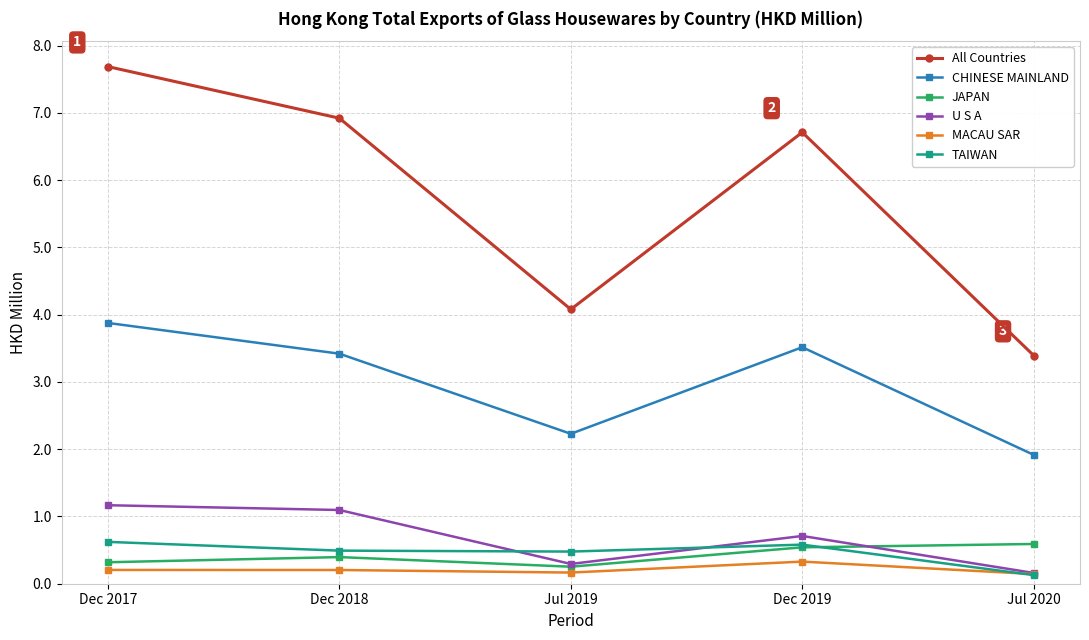

Does the chart have visible grid lines?

Yes